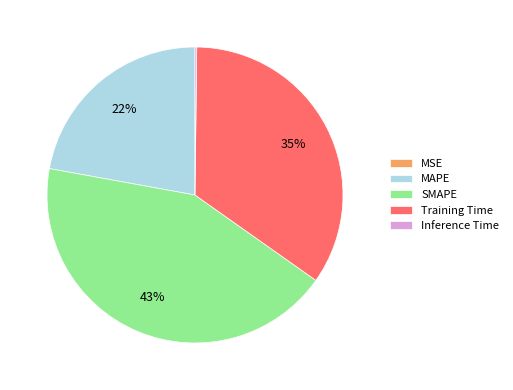

True or false: Training Time accounts for 35% of the total.

True